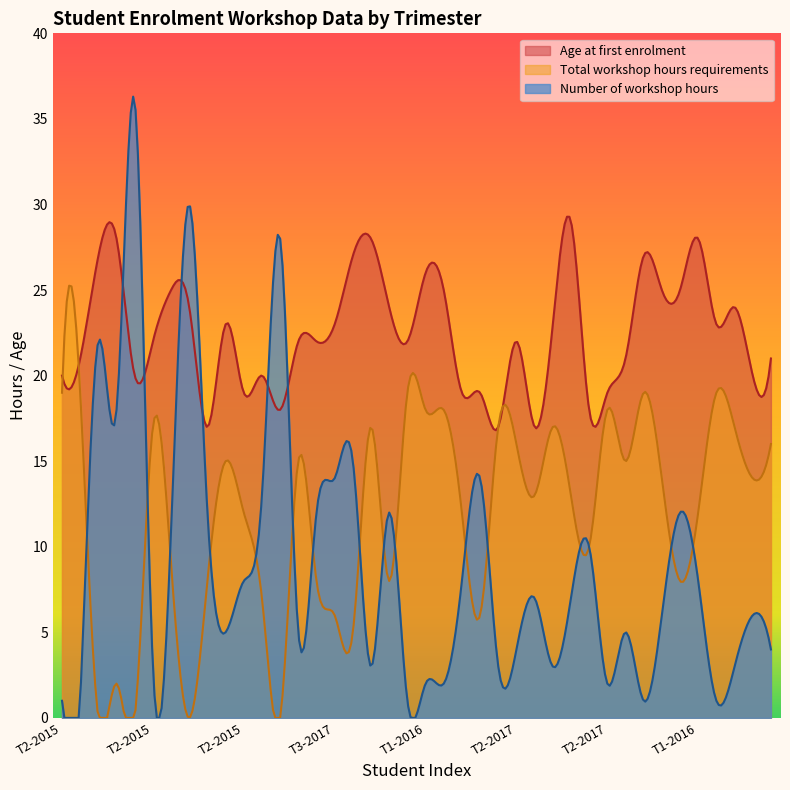

In Number of workshop hours, how many points are higher than both neighbors (excluding endpoints)?

12